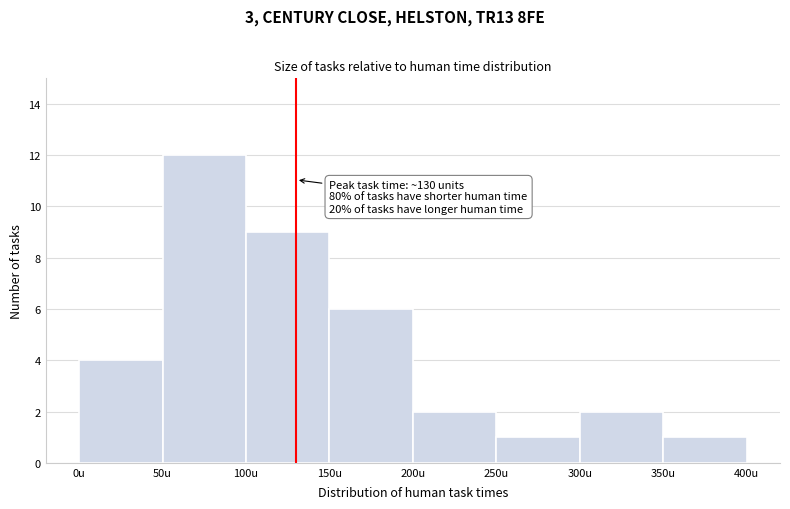

Which range on the x-axis has the tallest bar?

50 to 100